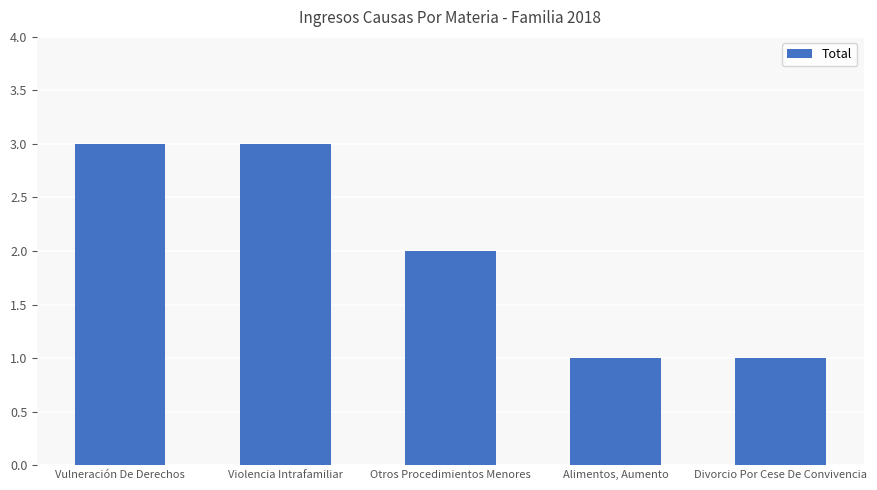

What is the smallest value displayed?

1